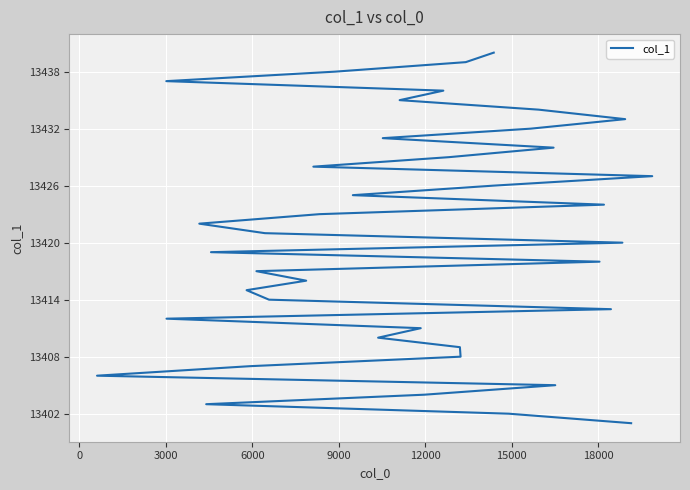

What is the difference between the maximum and second lowest values?

38